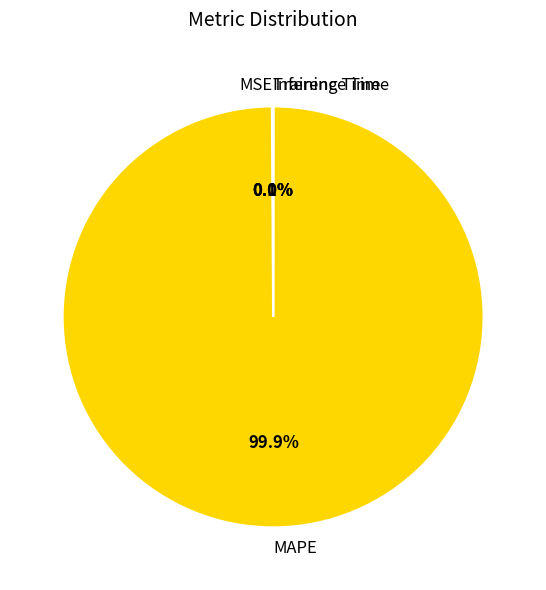

To the nearest percent, what percentage of the pie is MAPE?

100%